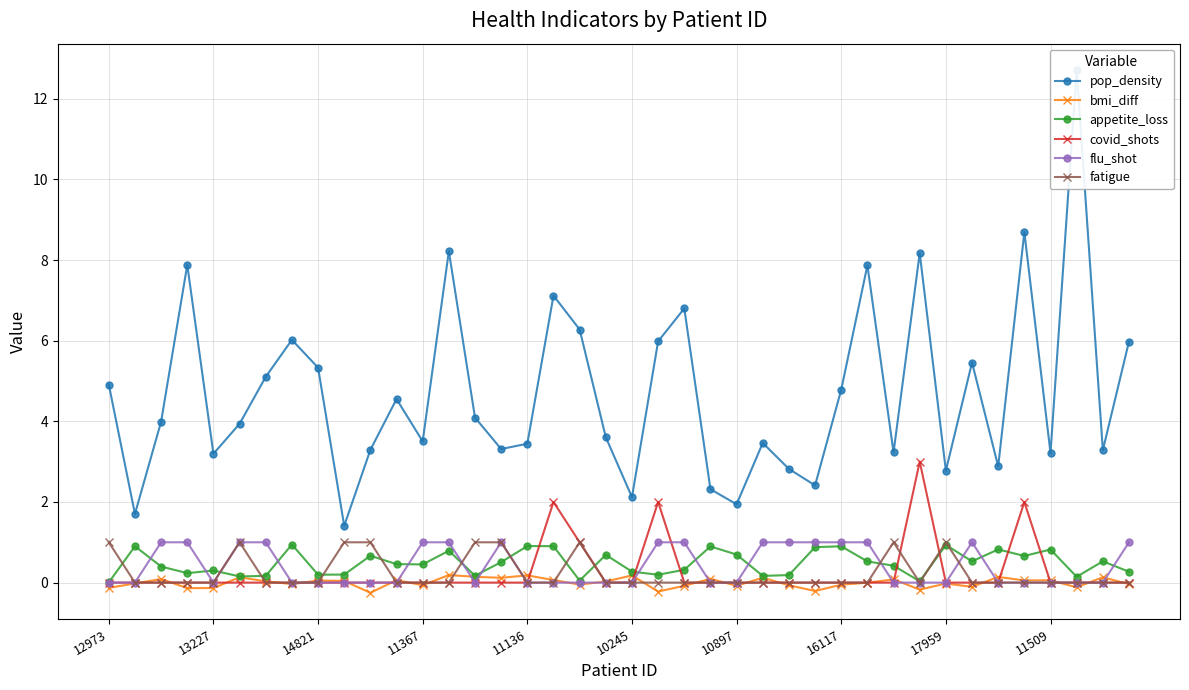

True or false: flu_shot and fatigue intersect in this chart.

True